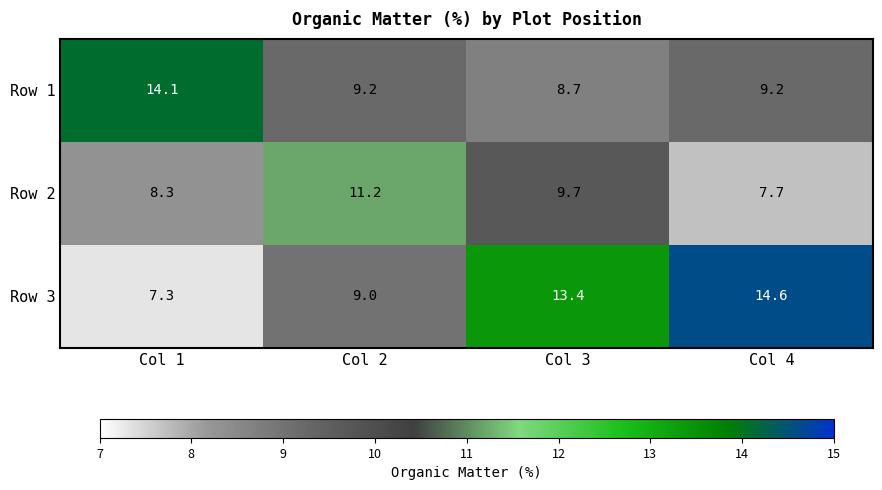

Which label corresponds to the smallest value in the chart?

Col 1